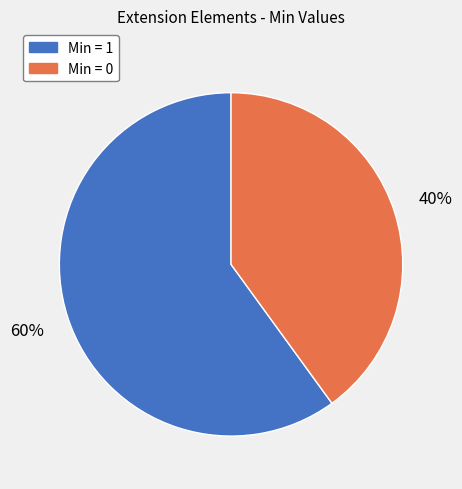

Does any single category account for the majority?

Yes